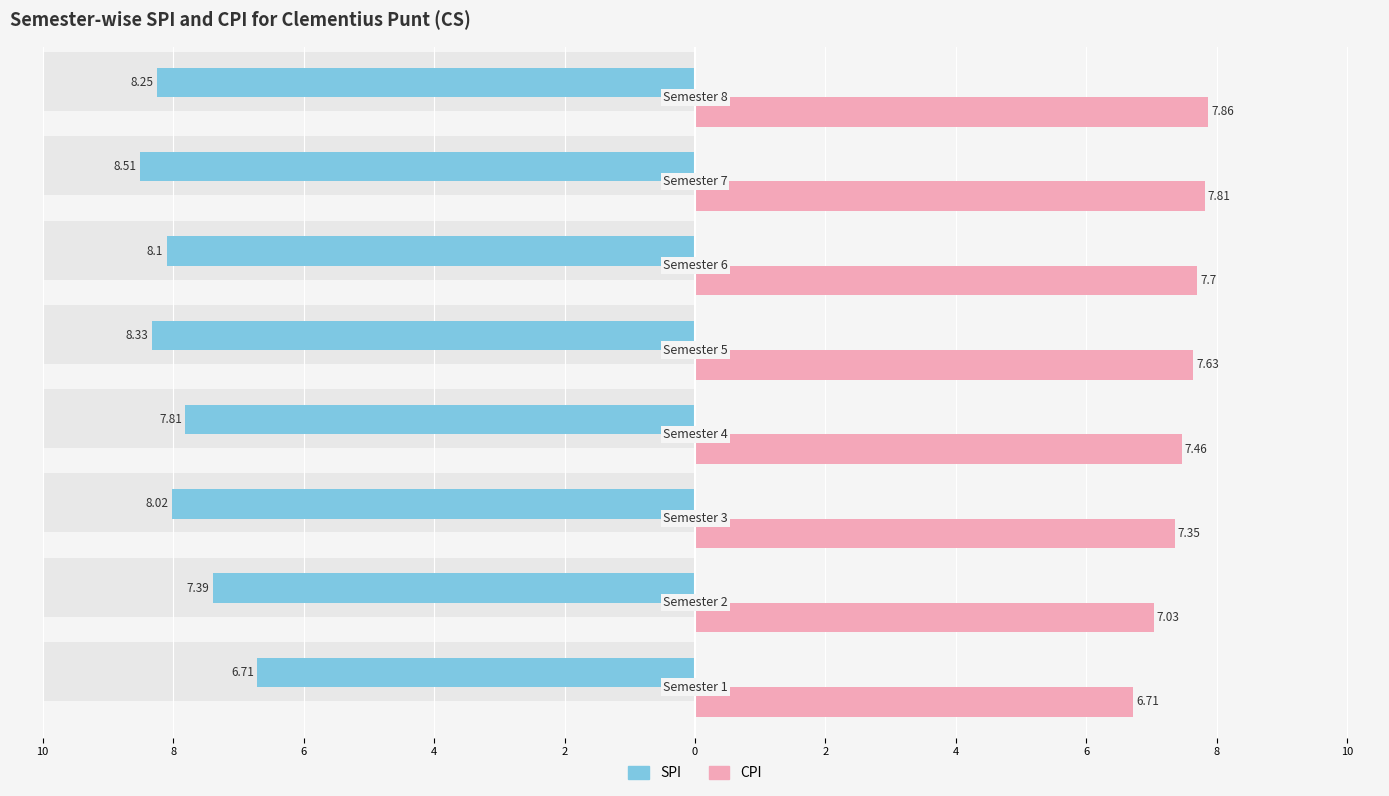

Reading left to right, extract all data points from this chart.

SPI: -6.7	-7.4	-8.0	-7.8	-8.3	-8.1	-8.5	-8.2
CPI: 6.7	7.0	7.3	7.5	7.6	7.7	7.8	7.9